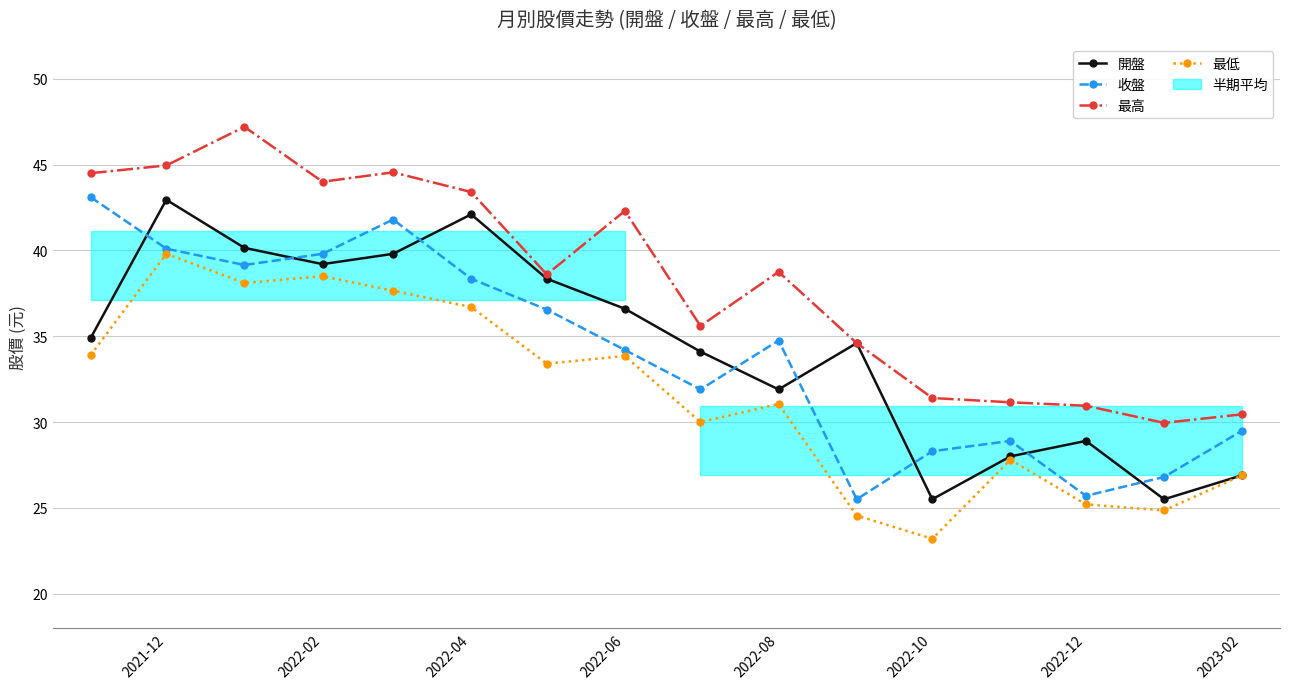

True or false: 最高 and 最低 intersect in this chart.

False